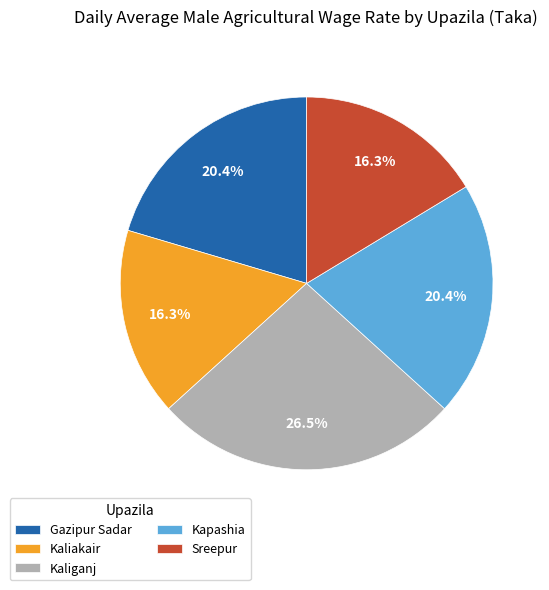

To the nearest percent, what is the combined percentage of Kaliakair and Gazipur Sadar?

37%